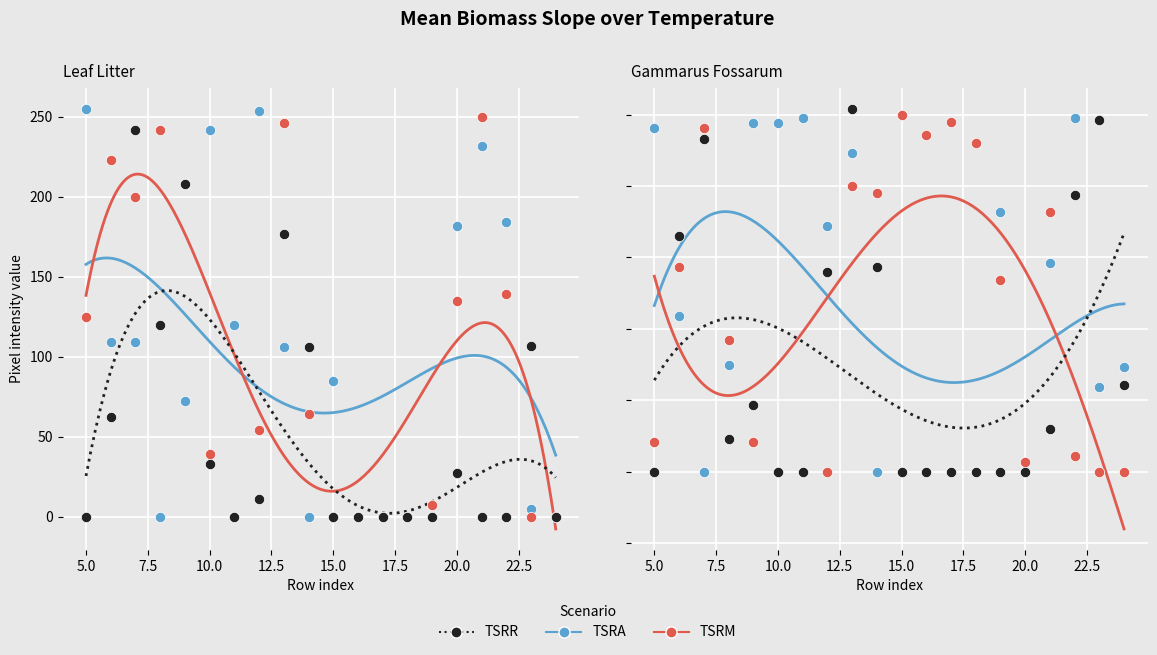

Which series contains the lowest Y value?

TSRR